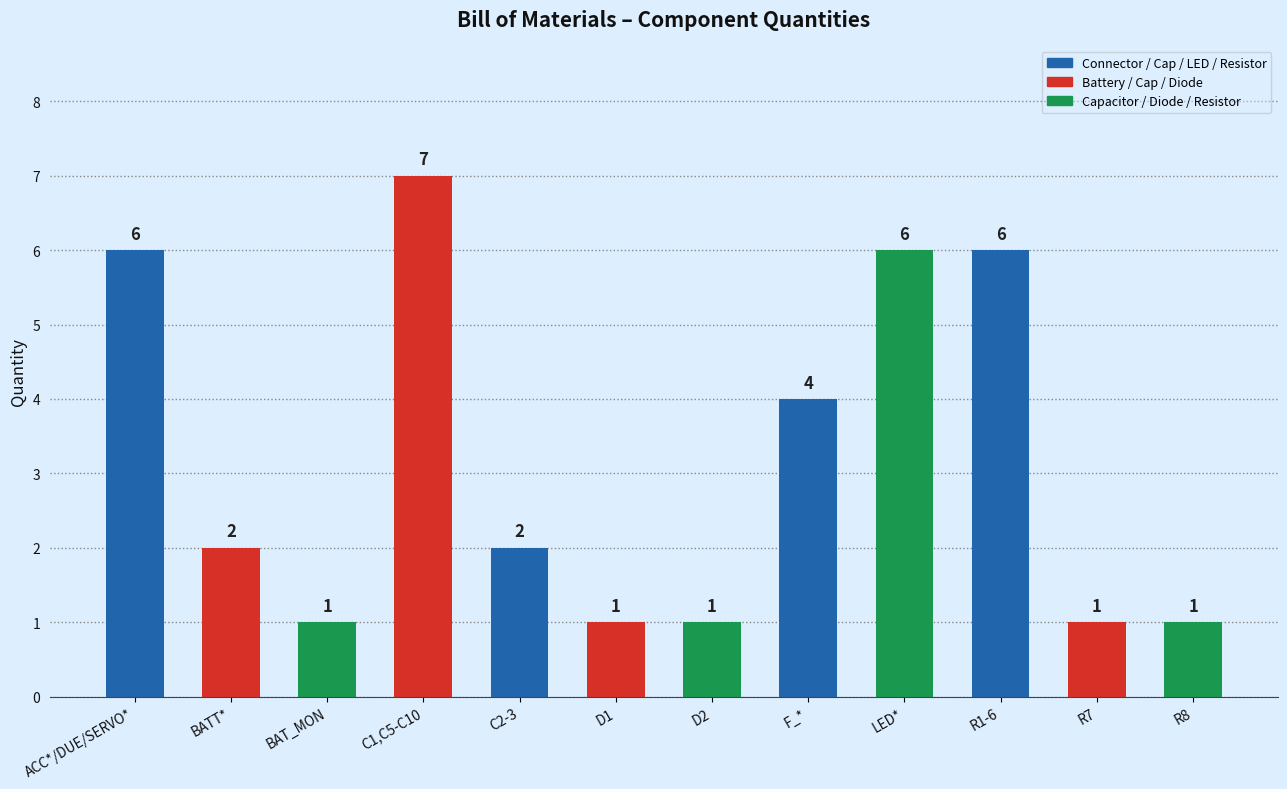

What is the label of the 11th bar from the right?

BATT*